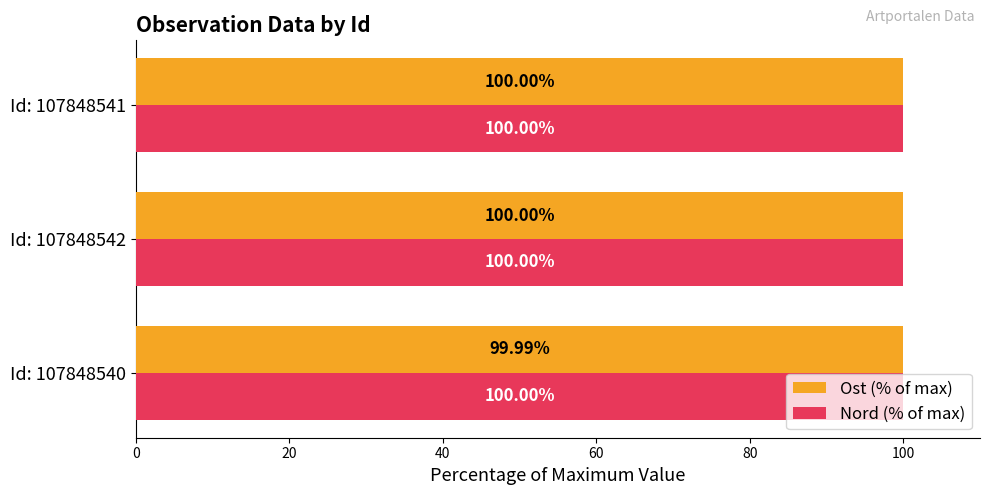

Which series changed the most between Id: 107848540 and Id: 107848542?

Ost (% of max)